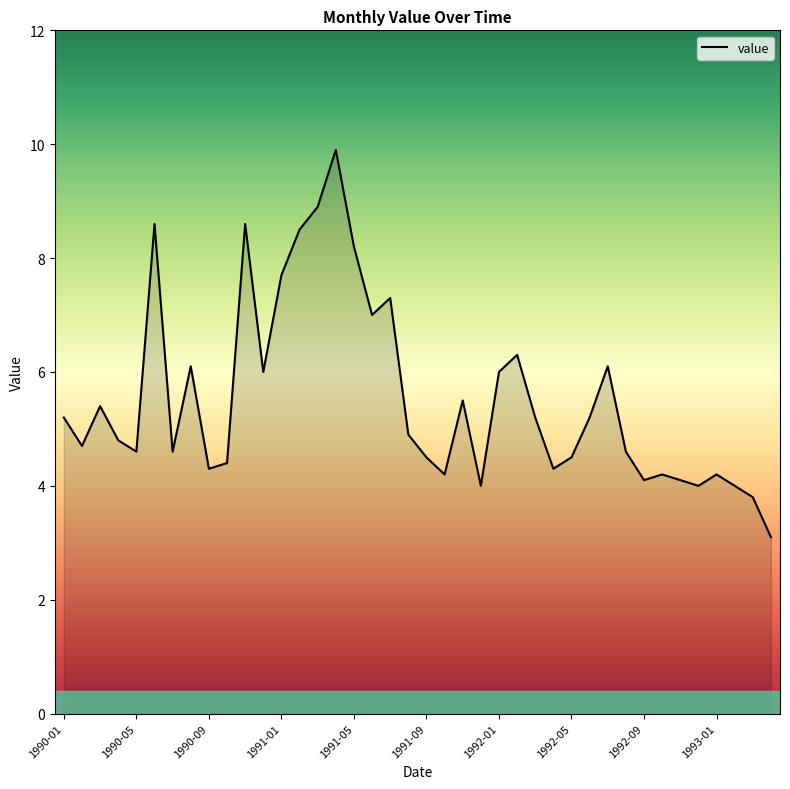

What is the greatest value displayed?

9.9